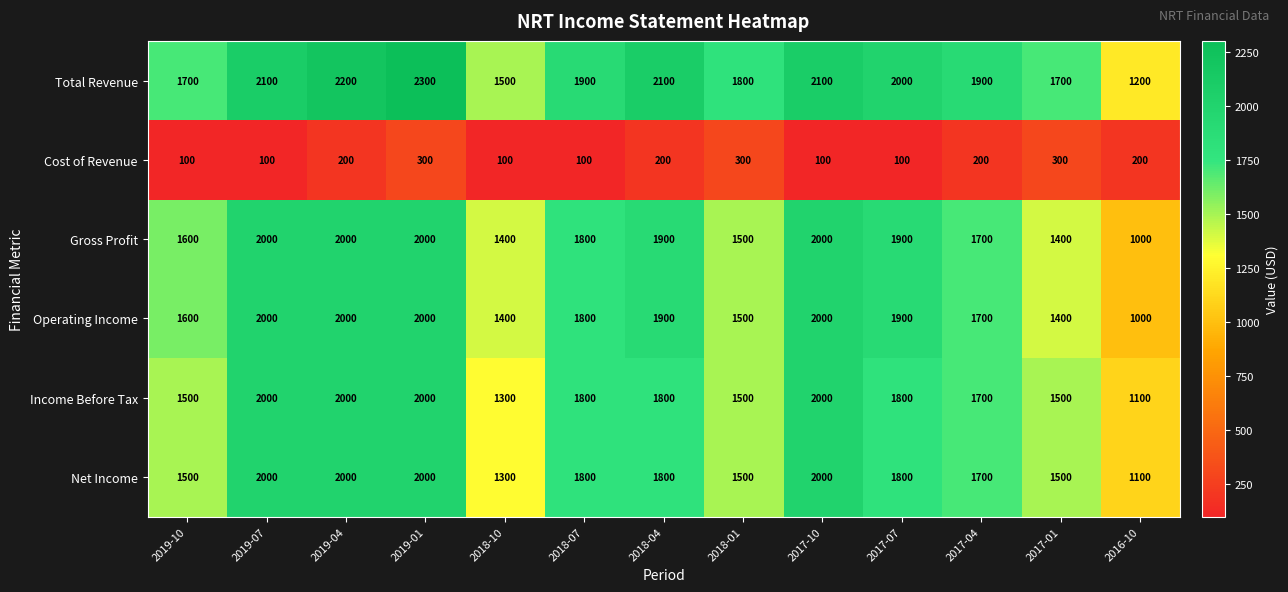

What is the maximum value for Cost of Revenue?

300